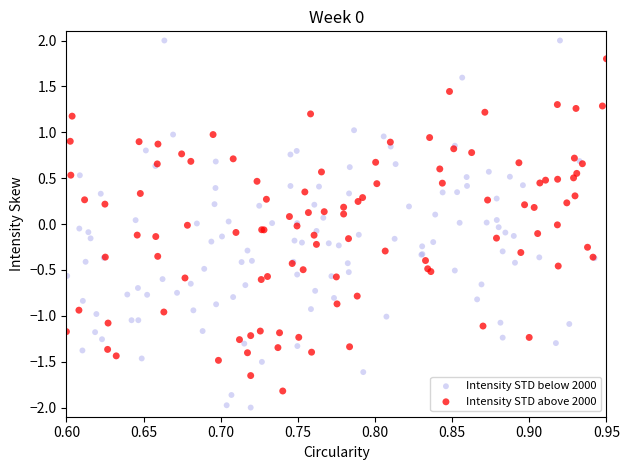

Which series contains the lowest Y value?

Intensity STD below 2000